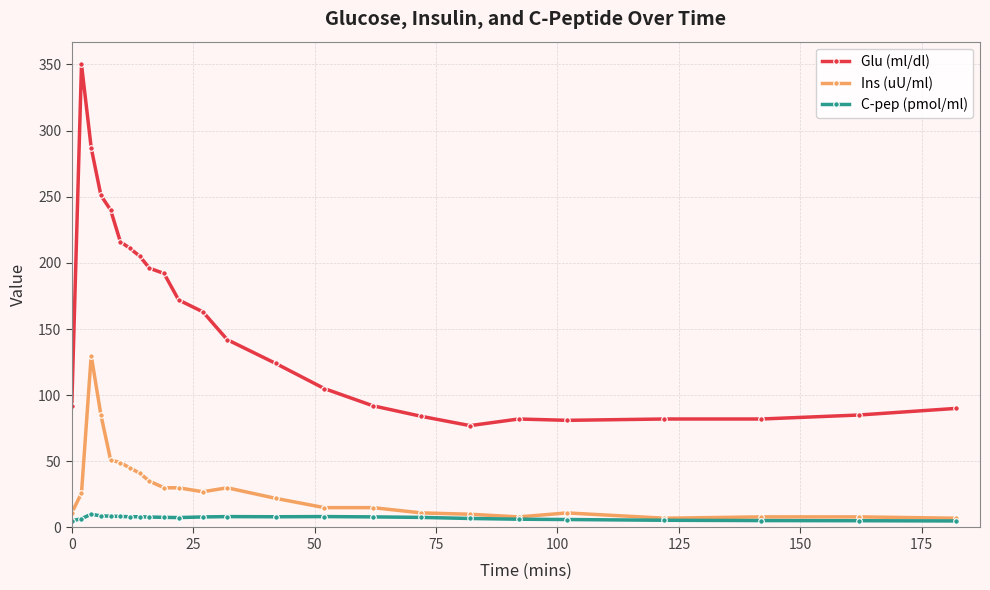

Does the chart display data point markers on the line(s)?

Yes